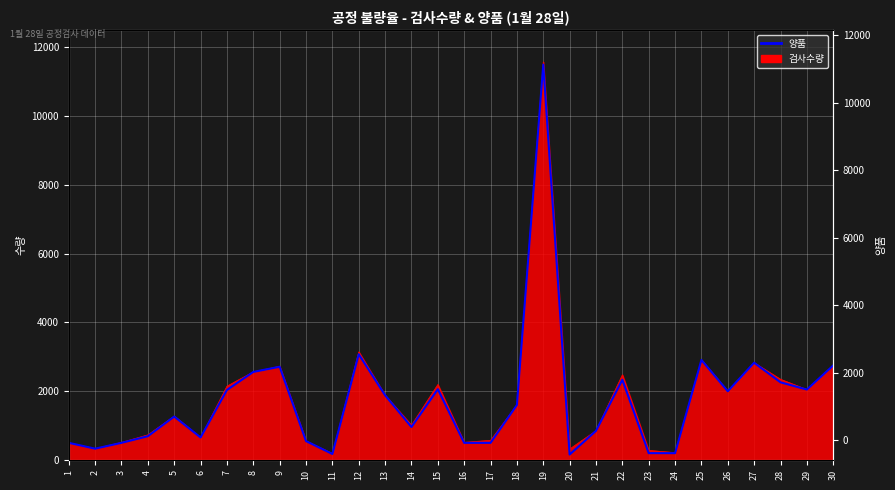

Reading left to right, what are all the values shown in this chart?

1=500	2=330	3=500	4=693	5=1265	6=656	7=2038	8=2562	9=2713	10=551	11=176	12=3077	13=1884	14=960	15=2060	16=500	17=500	18=1600	19=11500	20=160	21=848	22=2335	23=200	24=200	25=2910	26=2000	27=2830	28=2260	29=2050	30=2750